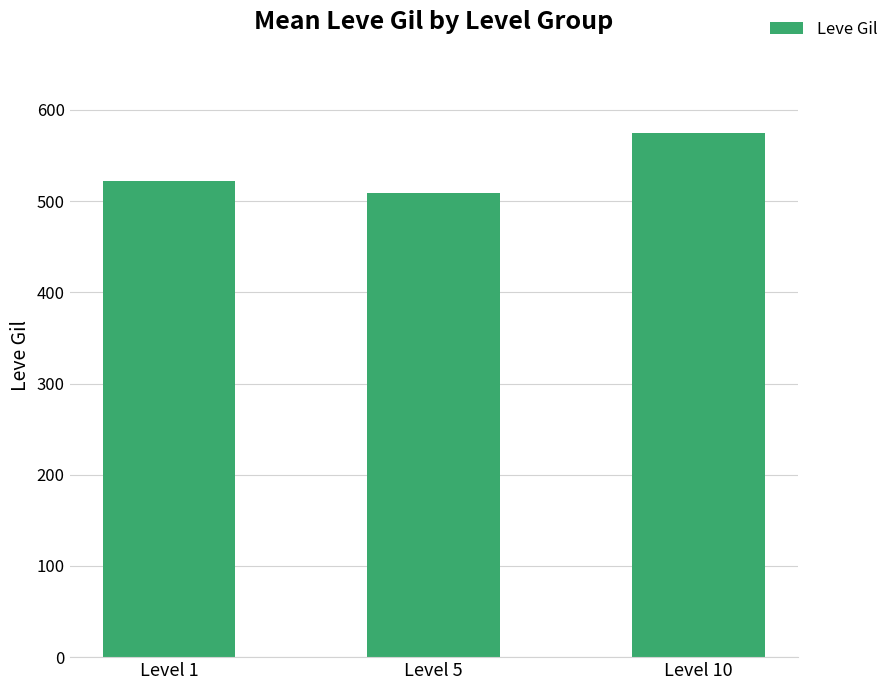

How many categories are shown in the chart?

3